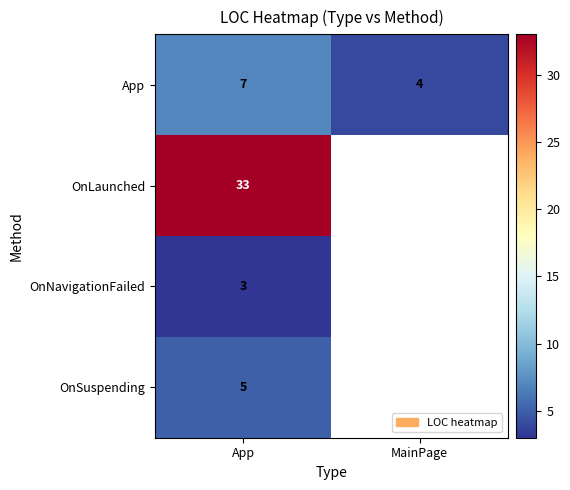

The App series shows 4 at MainPage. True or false?

True